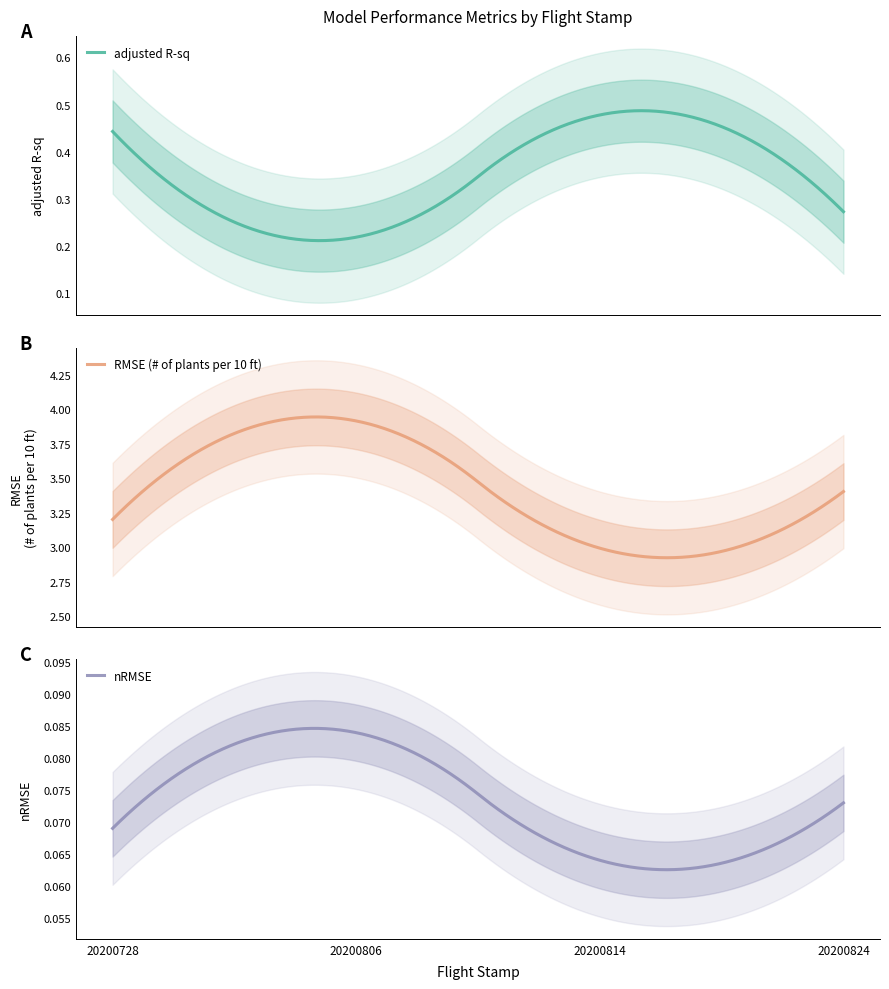

Which series has the widest spread of values?

RMSE (# of plants per 10 ft)